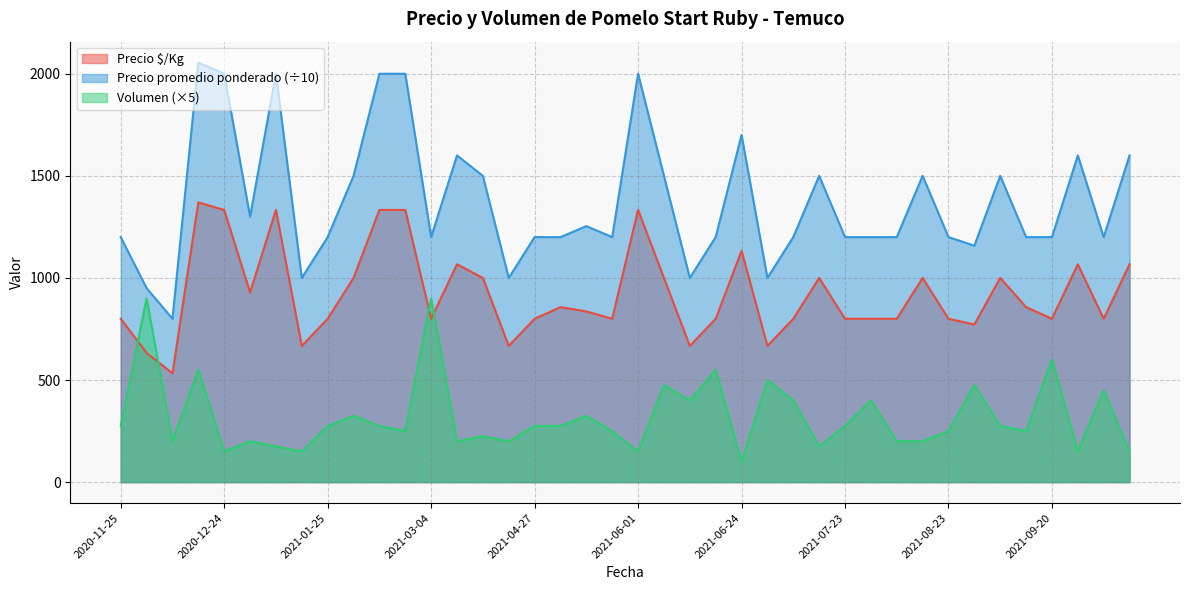

What is the approximate value of Precio promedio ponderado at 2021-05-25?

1200.0